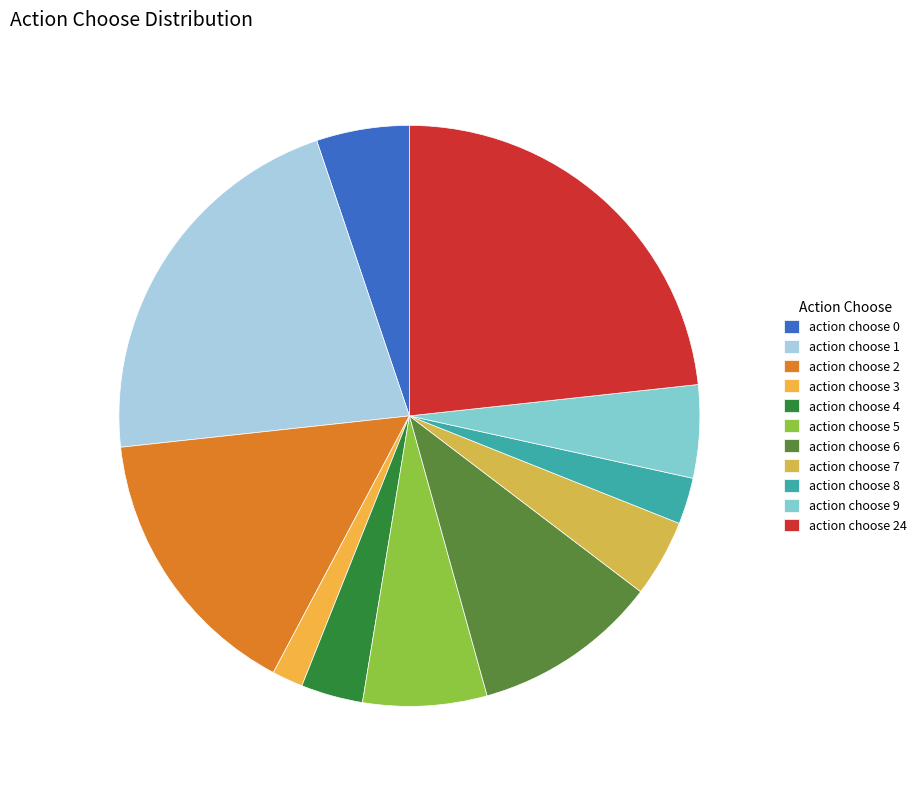

Is it true that action choose 9 is 5% of the pie?

True